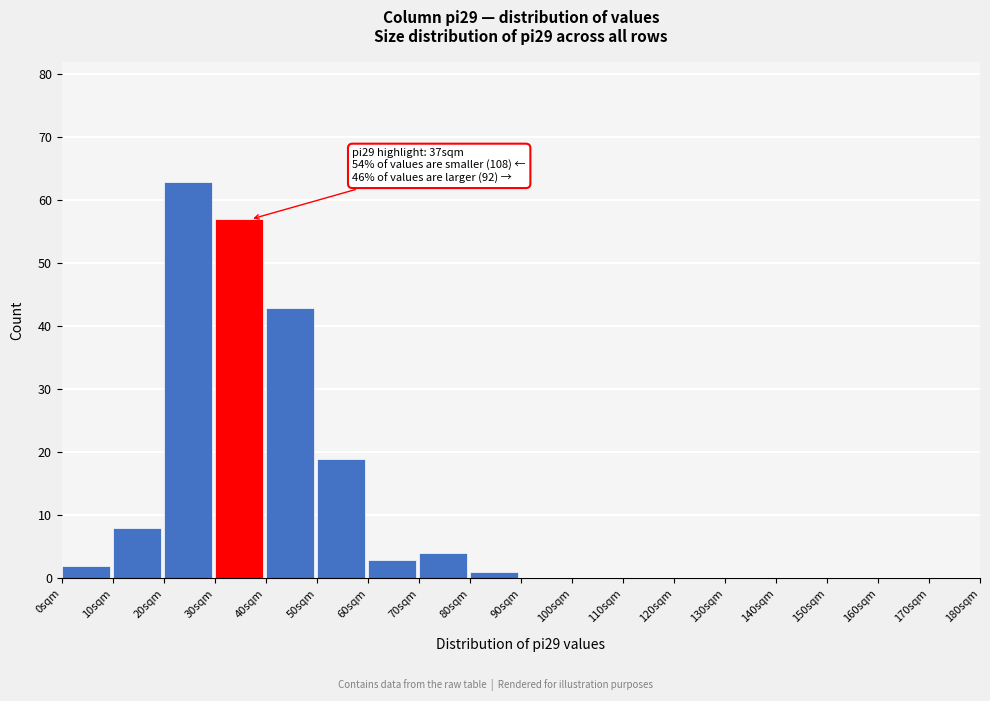

Which range on the x-axis has the tallest bar?

20 to 30